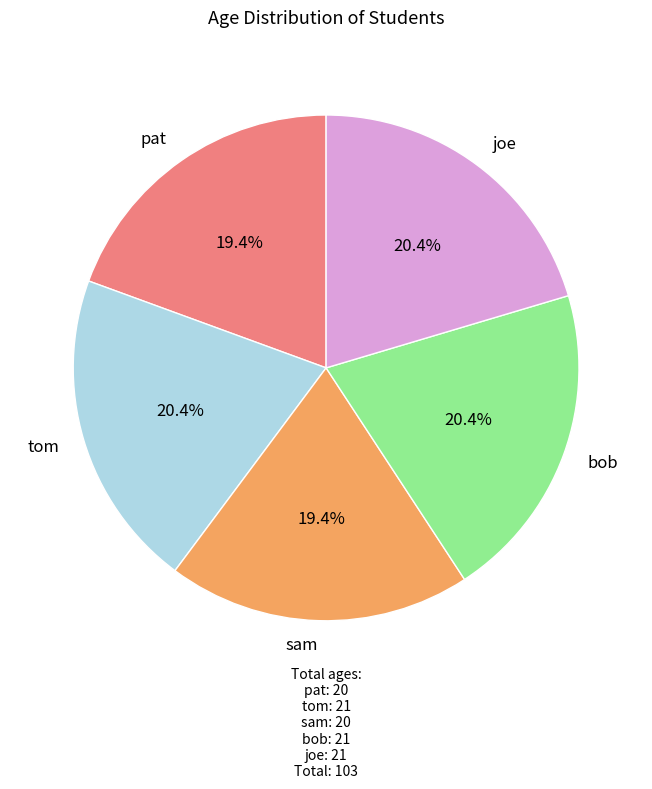

The bob slice represents 20% of the pie. True or false?

True